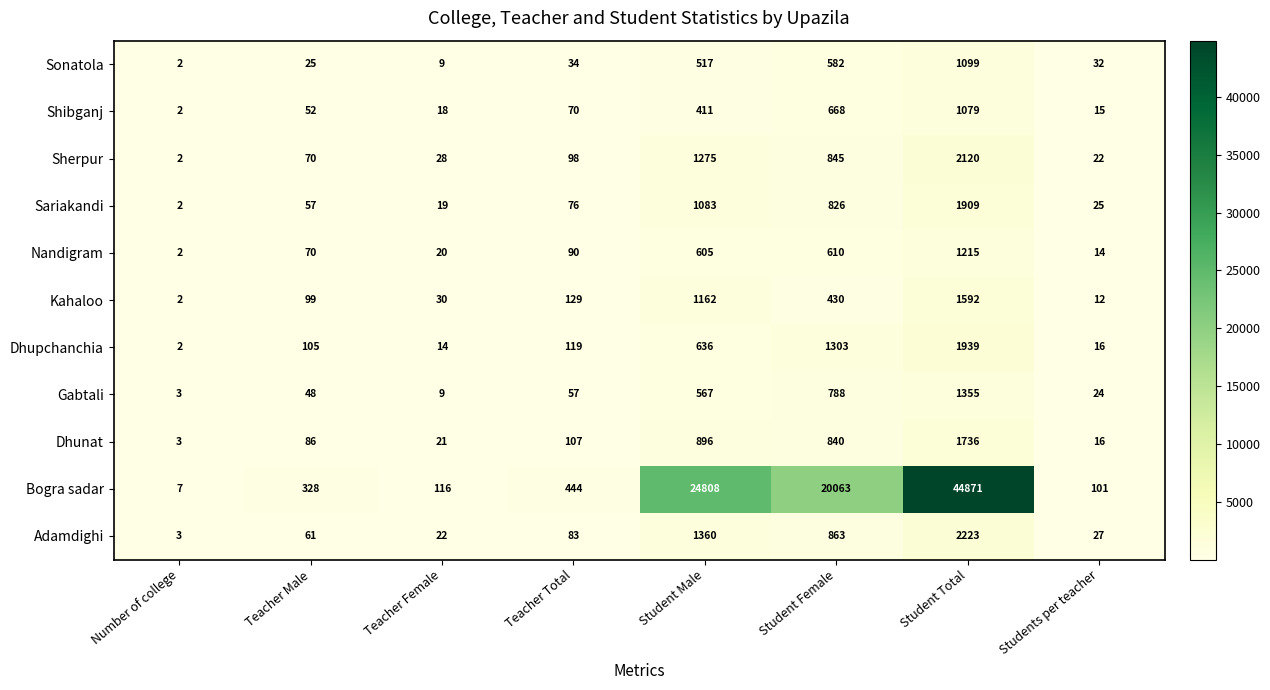

Which series has the widest spread of values?

Bogra sadar